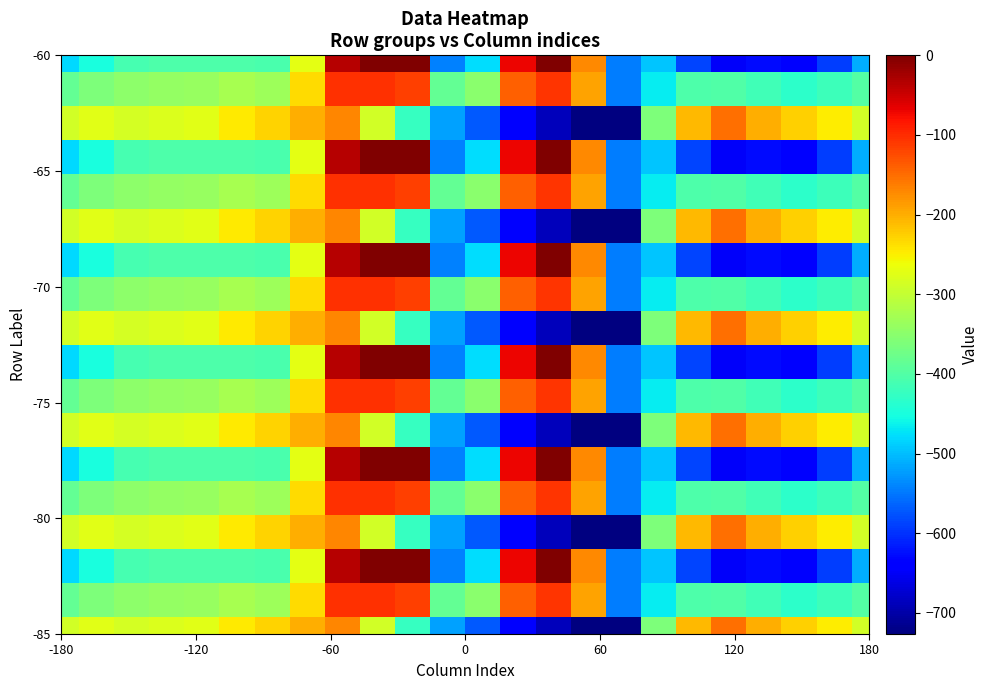

Which series has the widest spread of values?

-60